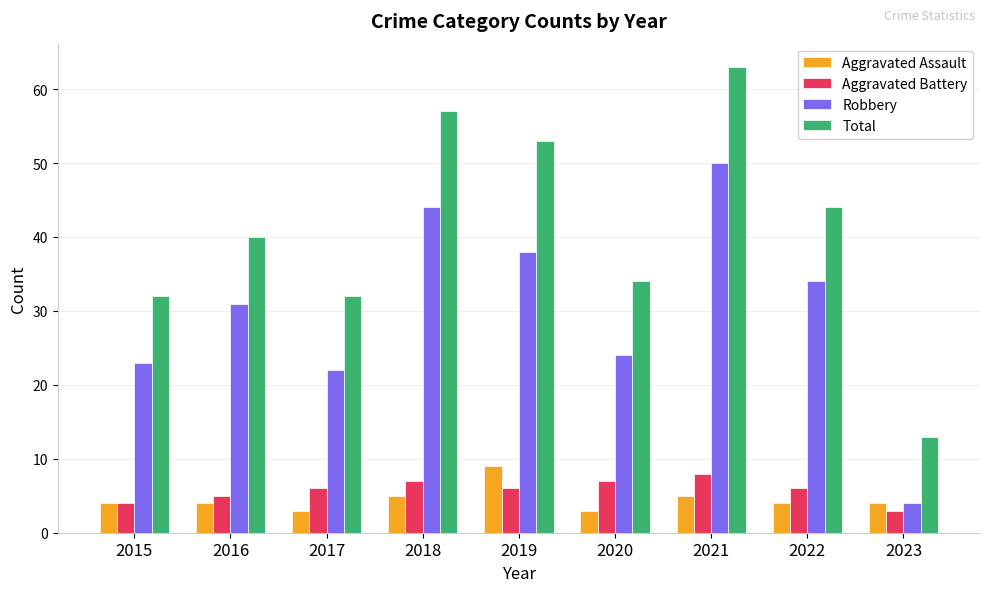

What is the difference between the highest and lowest values at 2022?

40